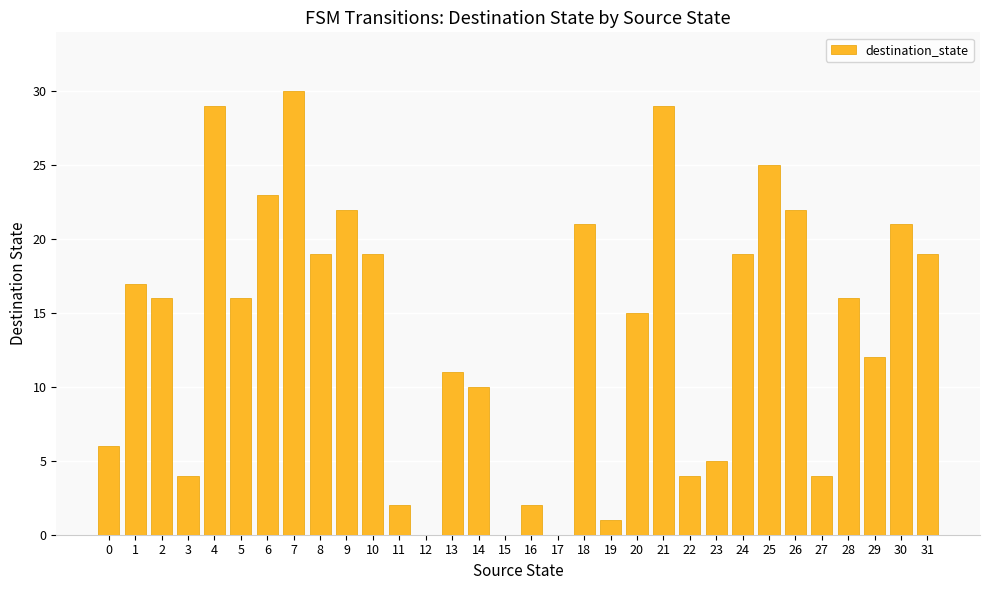

How many categories are shown in the chart?

32